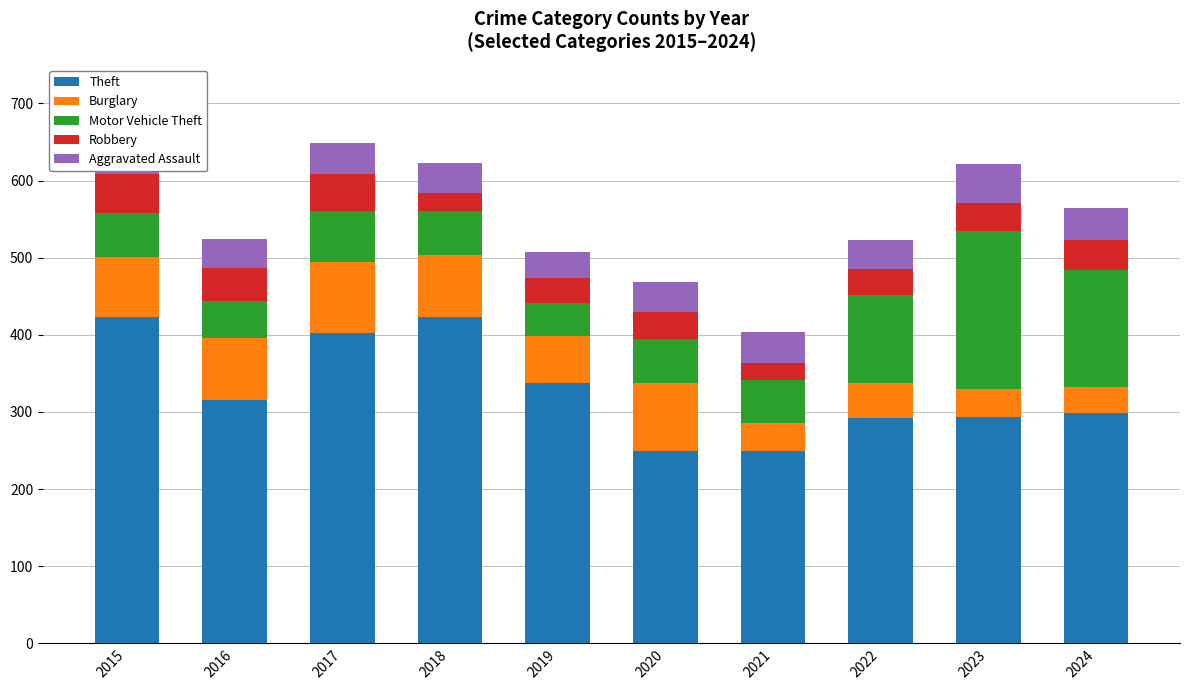

What is the sum of the Theft values at 2019 and 2018?

760